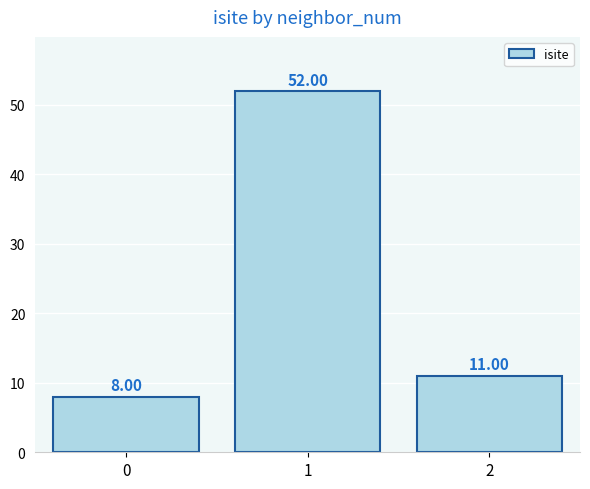

What is the difference between the maximum and second lowest values?

41